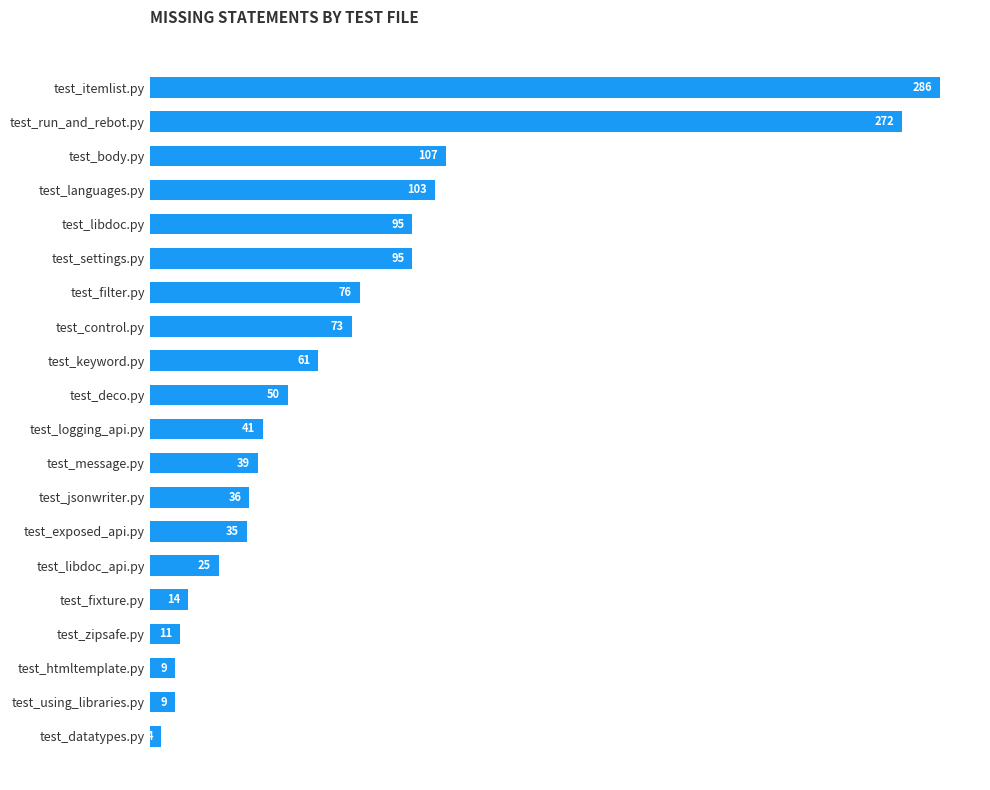

The chart shows a value of 25 at test_libdoc_api.py. True or false?

True